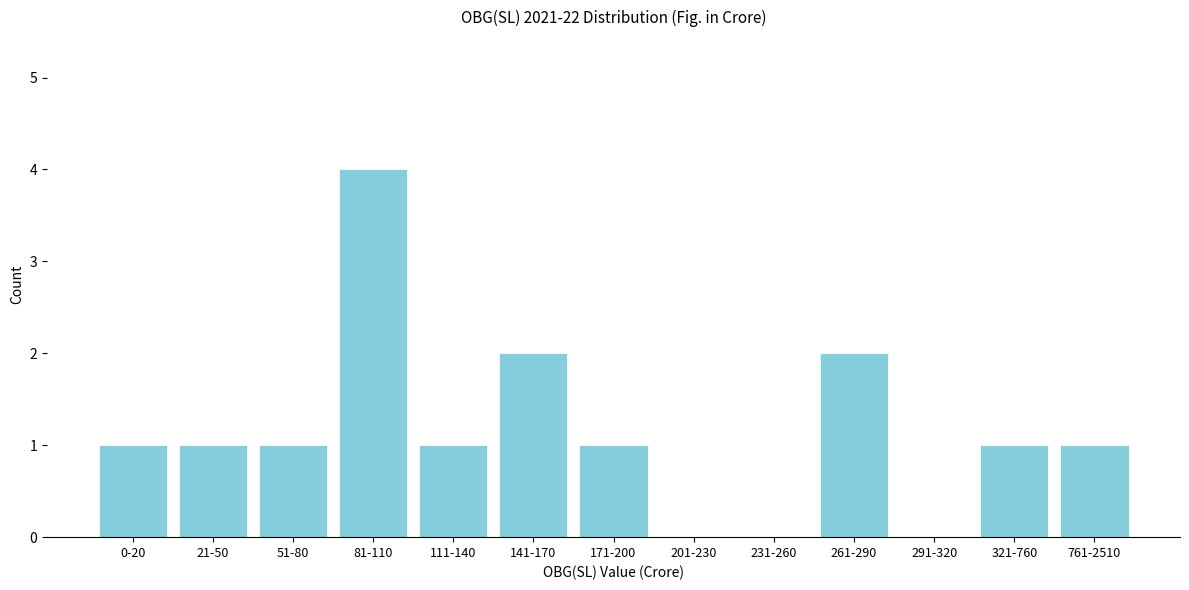

Reading left to right, list all the values displayed in this chart.

0-20=1	21-50=1	51-80=1	81-110=4	111-140=1	141-170=2	171-200=1	201-230=0	231-260=0	261-290=2	291-320=0	321-760=1	761-2510=1